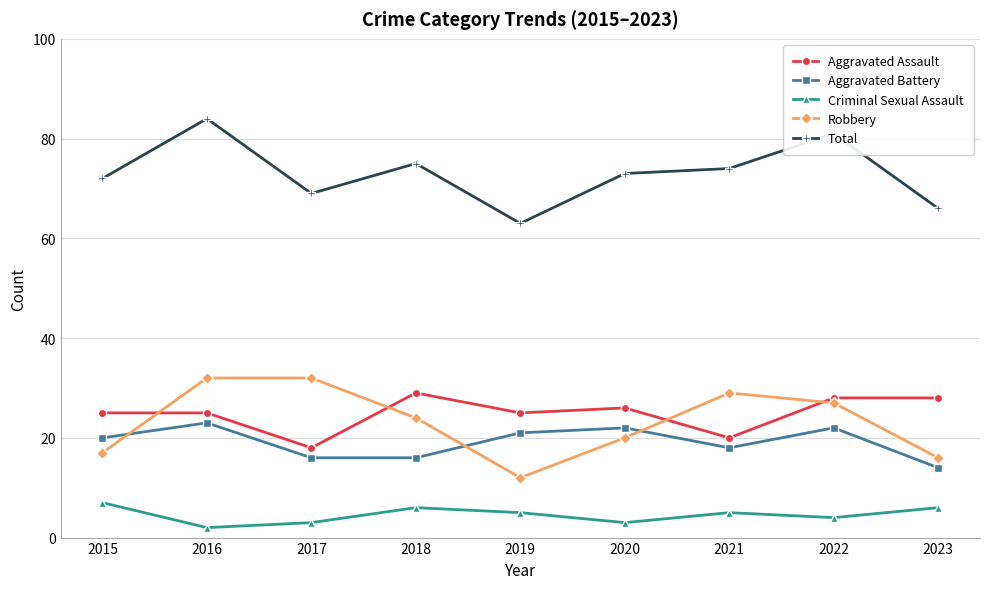

True or false: Aggravated Assault has more than 0 points higher than both neighbors.

True